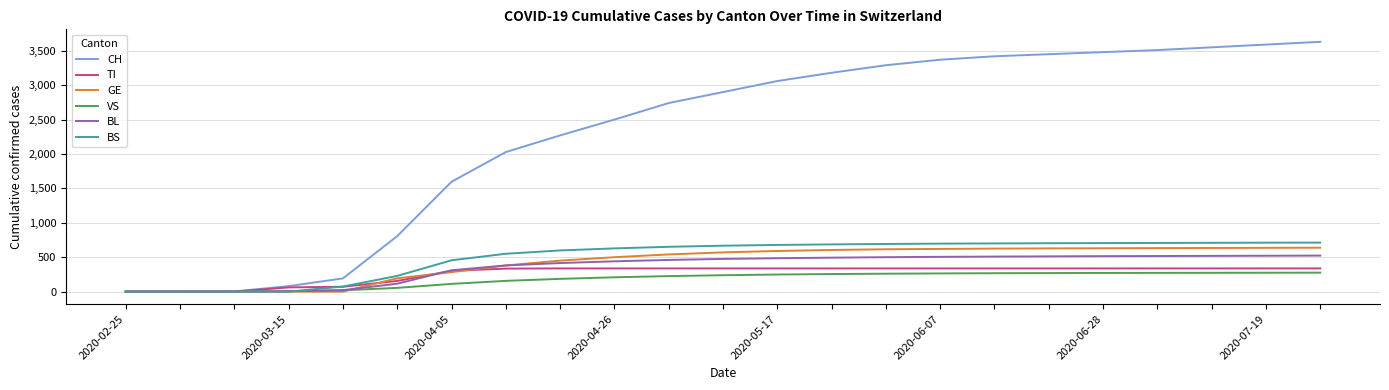

What is the maximum value shown in the chart?

3630